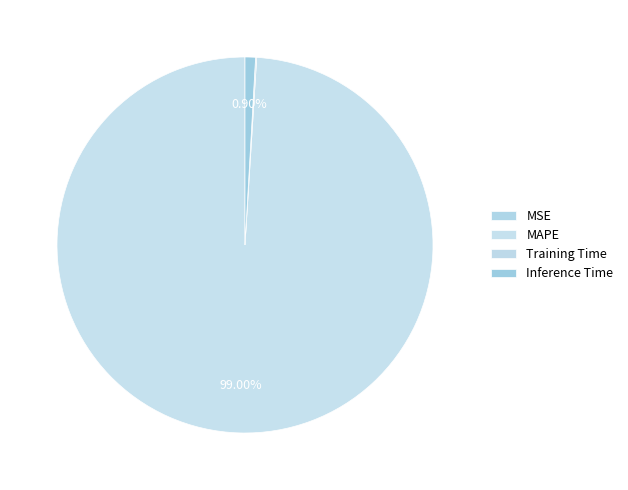

Which category has the biggest portion of the pie?

MAPE